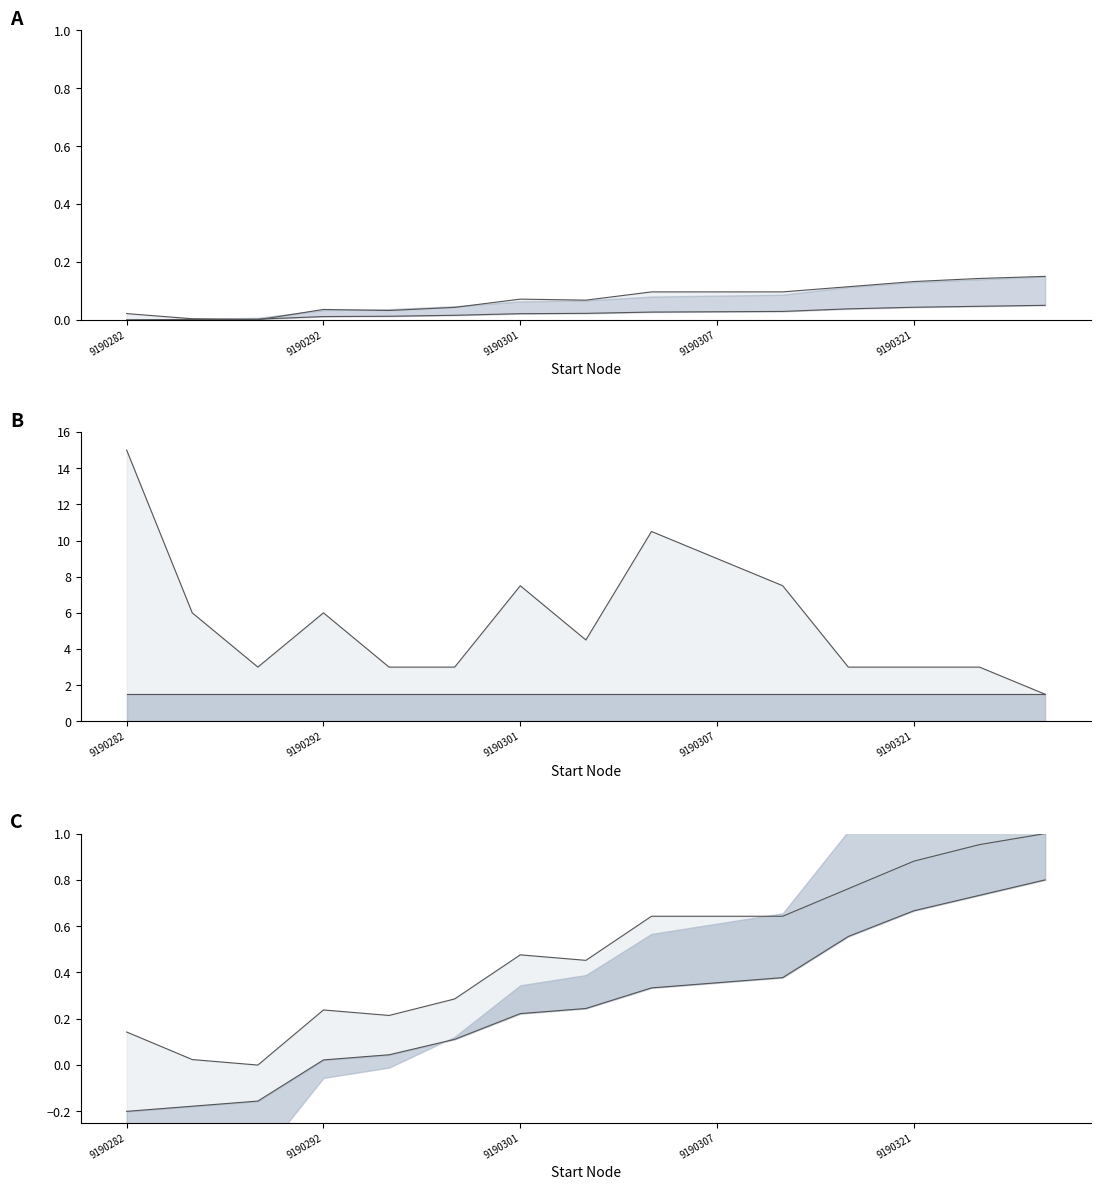

What is the difference between the upper line values at 9190301 and 9190307?

0.2